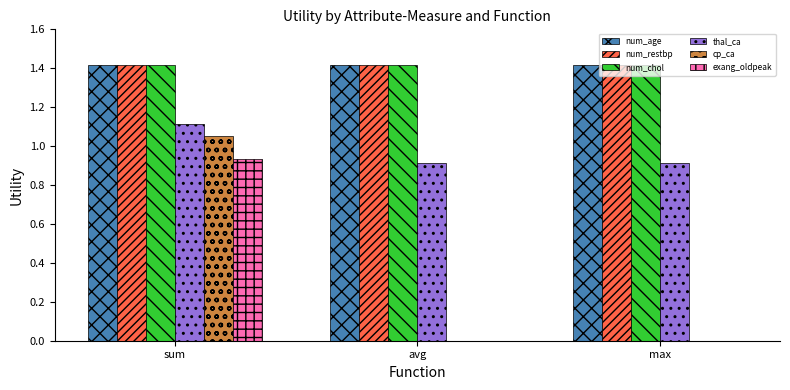

What is the sum of all num_age values?

4.2